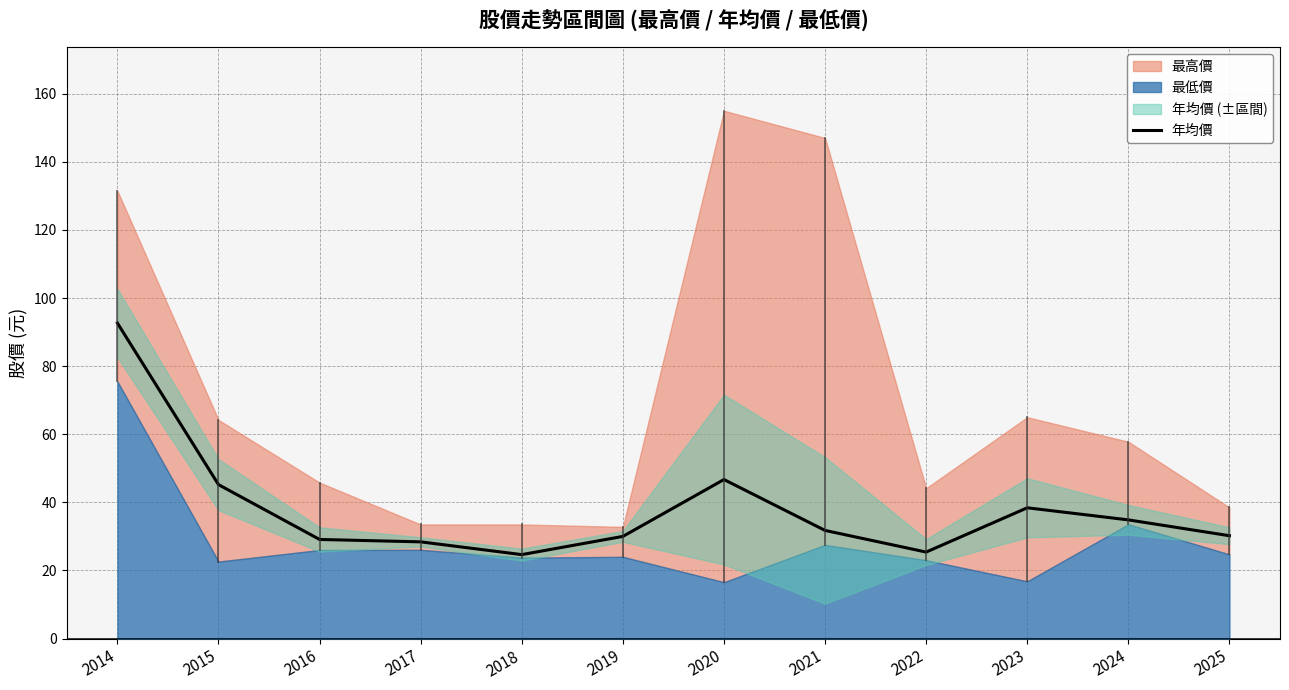

What is the value of the 4th point from the left?

28.4